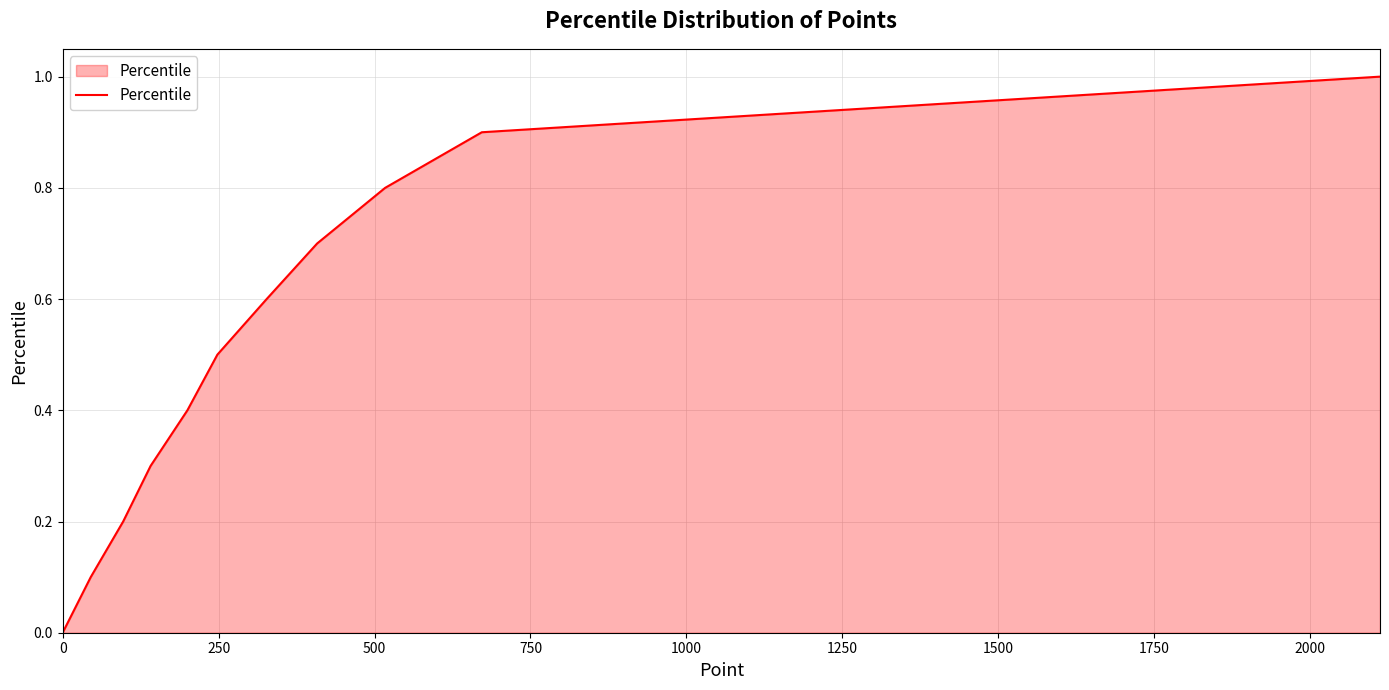

What is the difference between the maximum and minimum values?

1.0